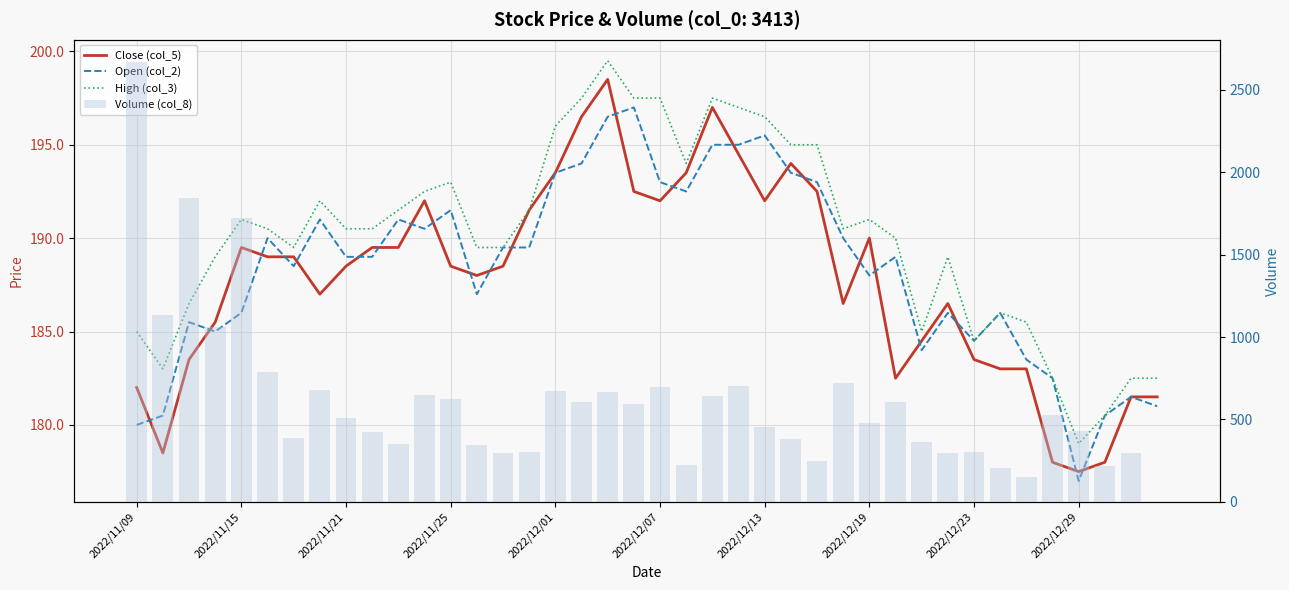

At which category is the sum across all series the highest?

2022/11/09